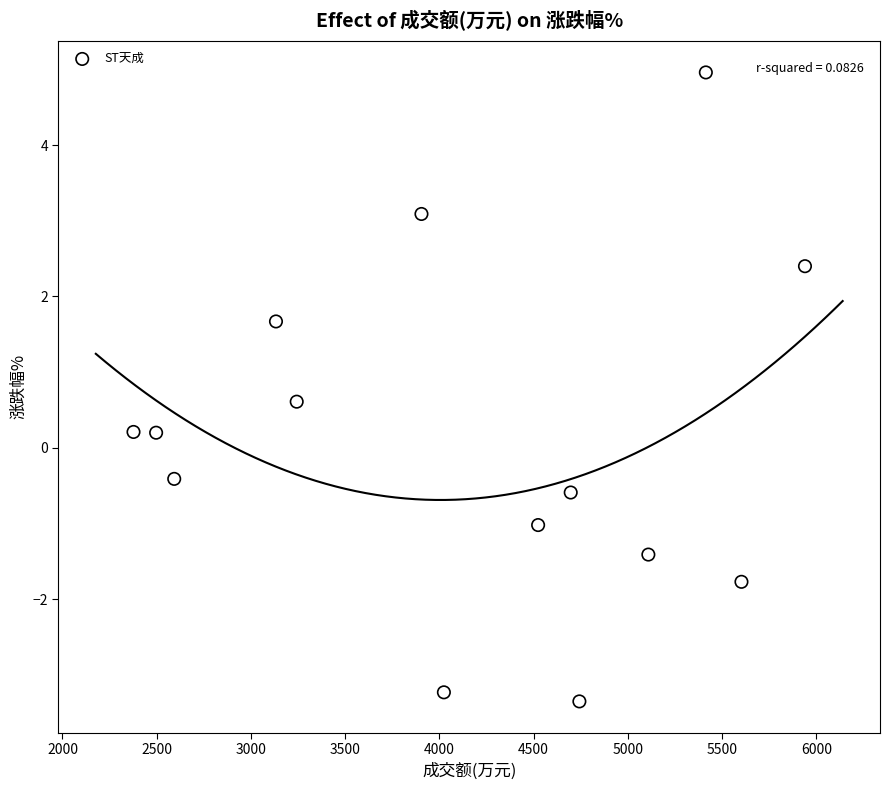

What is the range of Y values (max minus min)?

8.3